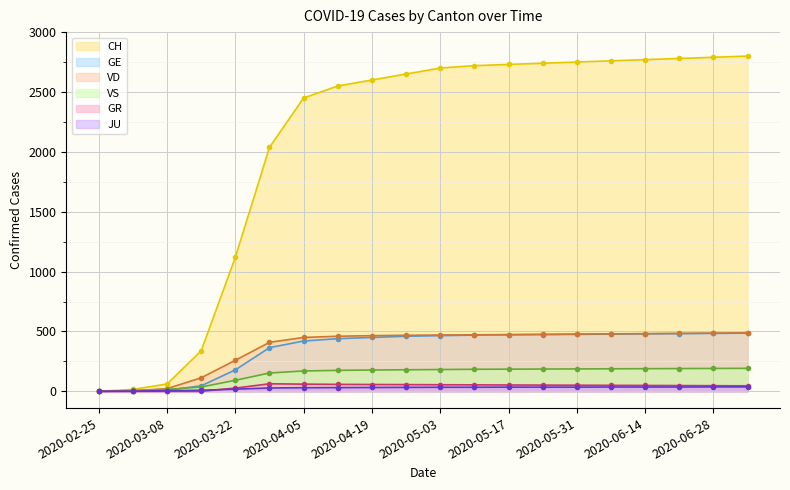

What is the value of the CH point at the 16th from the left?

2760